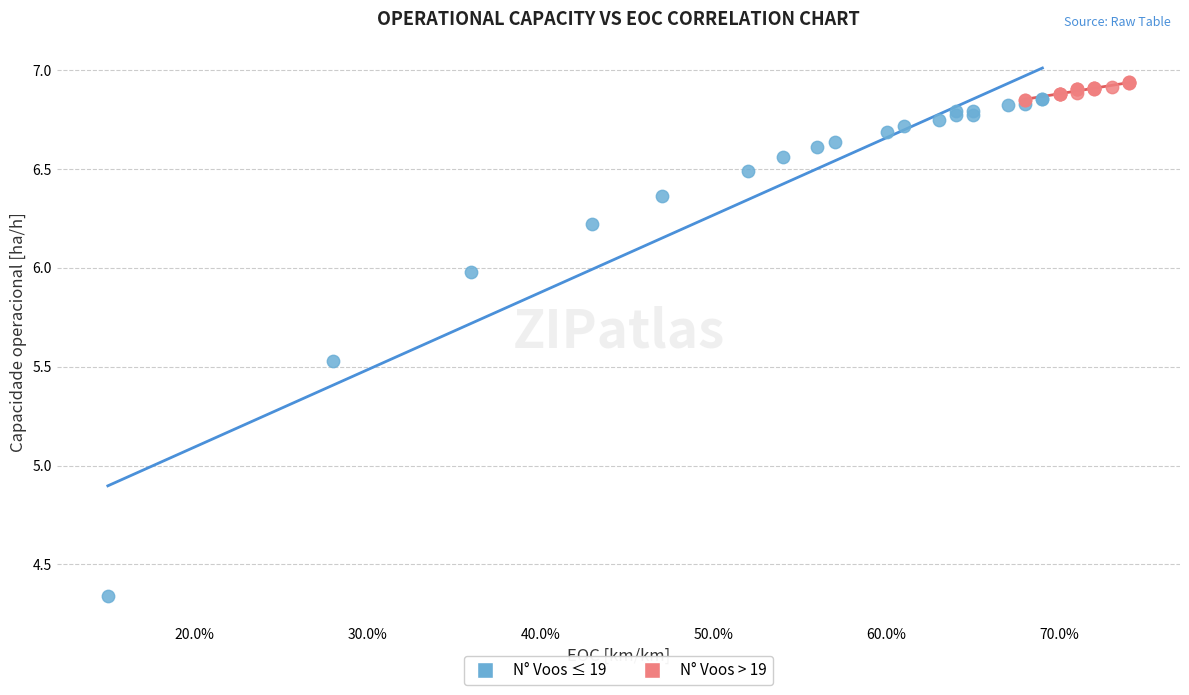

Which series contains the lowest Y value?

N° Voos ≤ 19